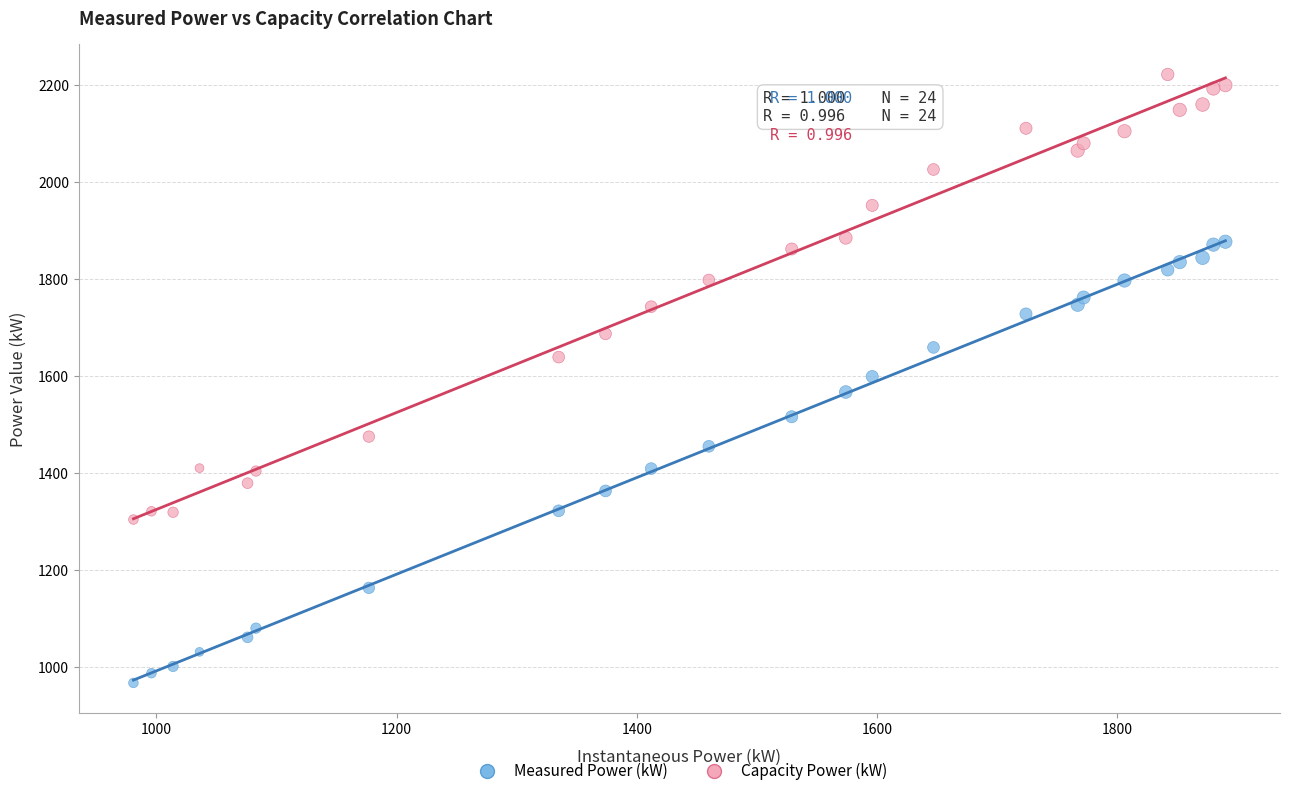

Which series contains the highest Y value?

Capacity Power (kW)